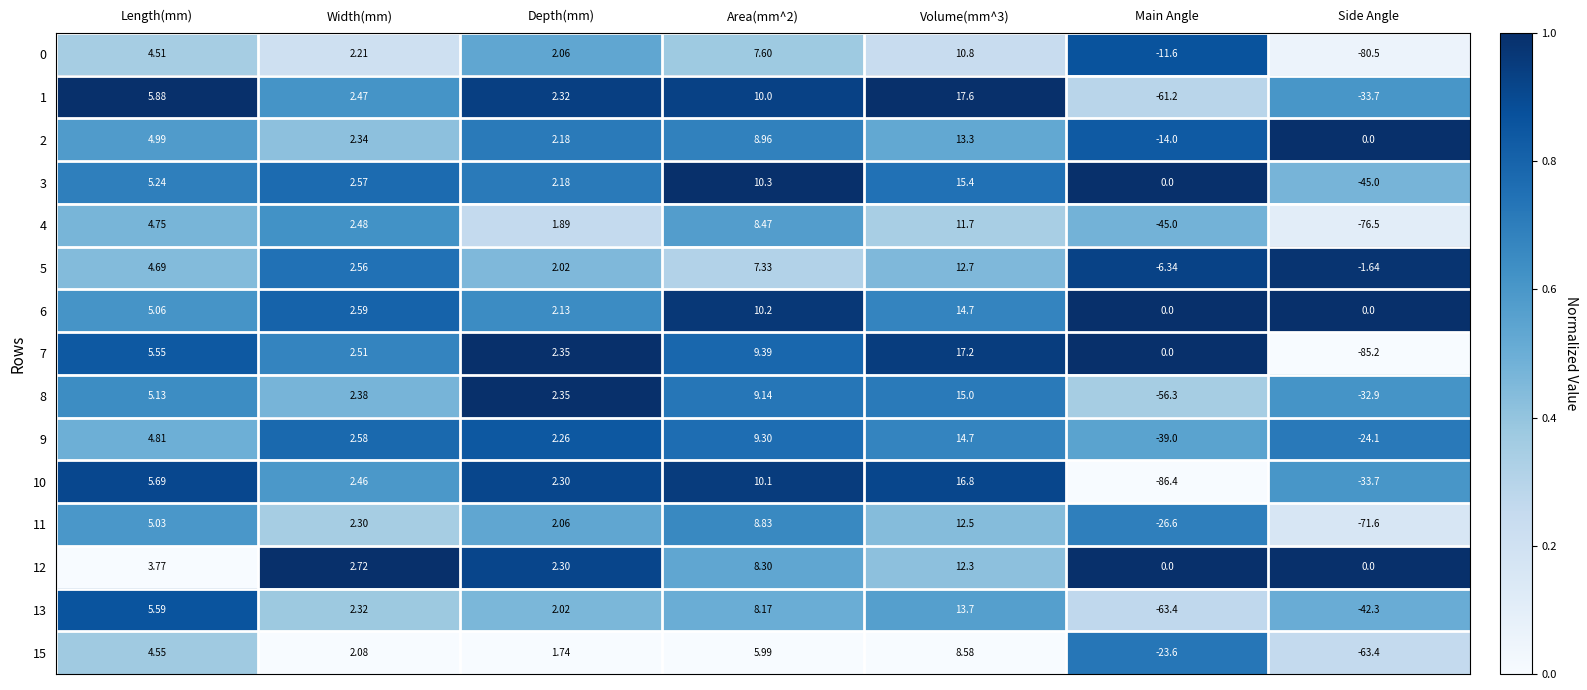

What is the maximum value shown in the chart?

17.6